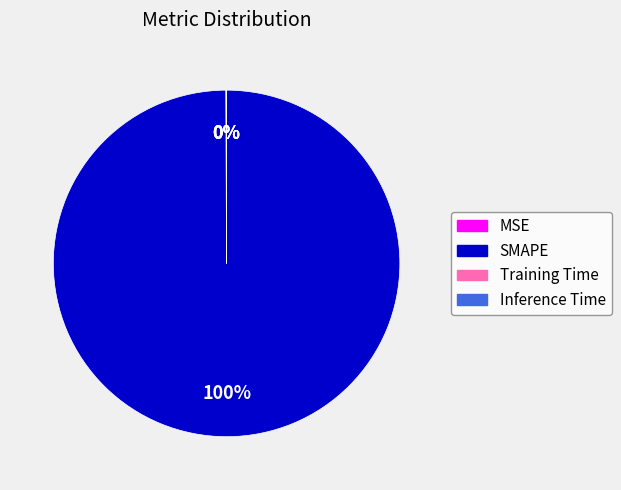

To the nearest percent, what is the difference between the largest and smallest slice percentages?

100%